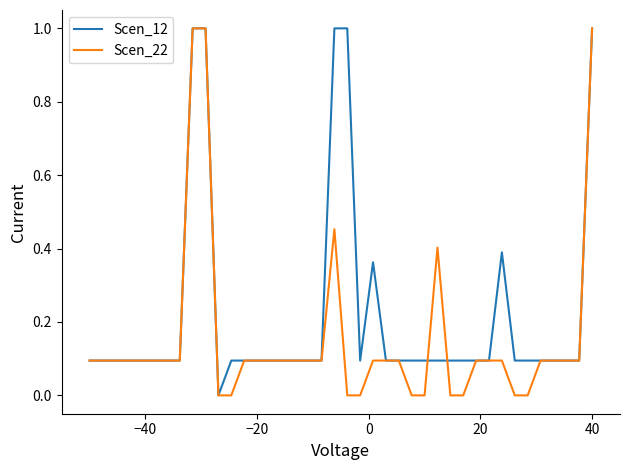

Which series has the largest total across all categories?

Scen_12